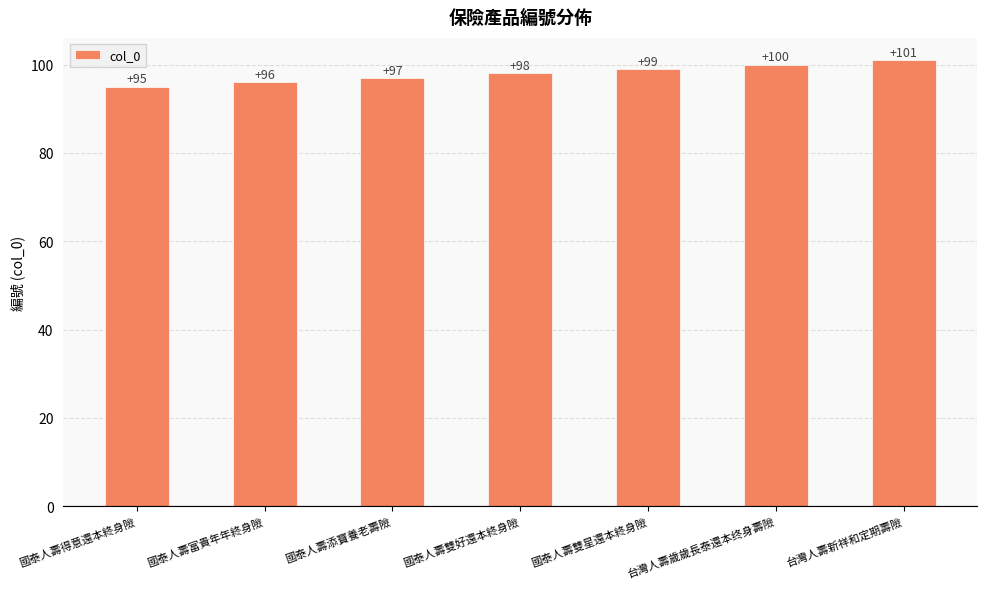

What is the sum of all values?

686